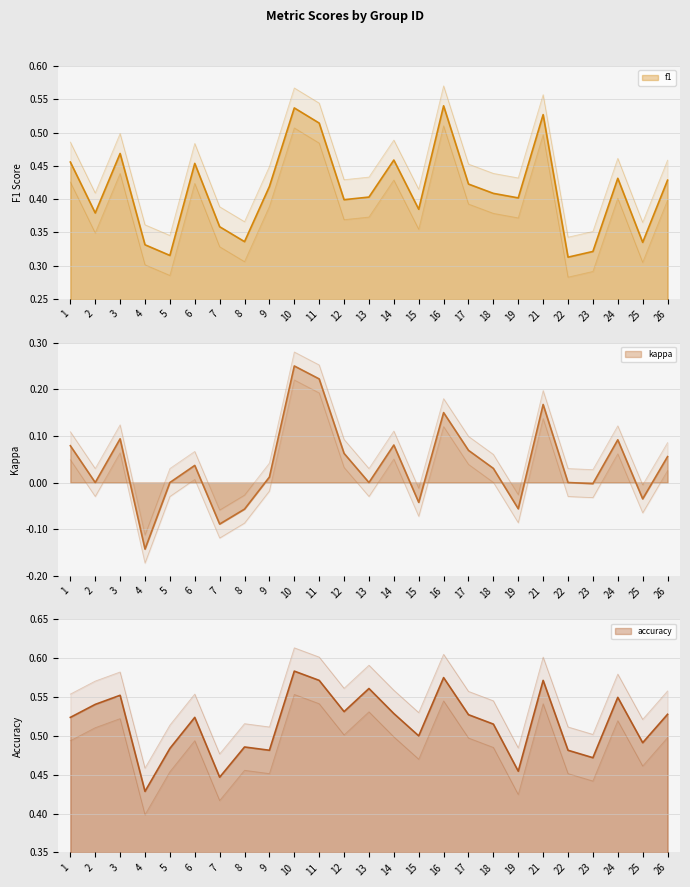

What is the total value across all series at 7?

0.7